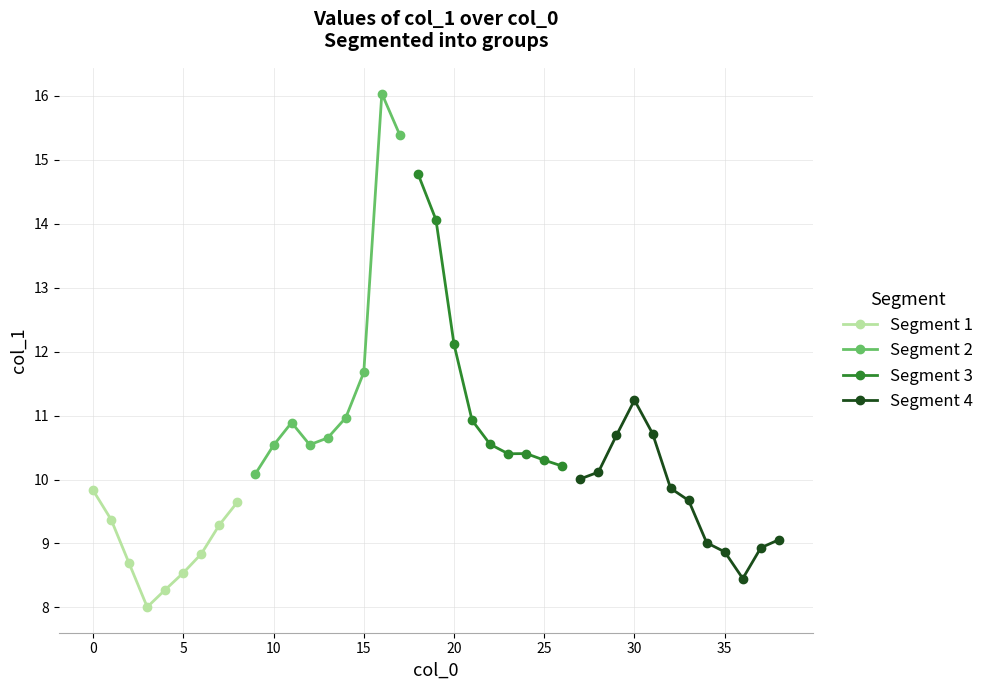

What is the maximum value for Segment 1?

9.8